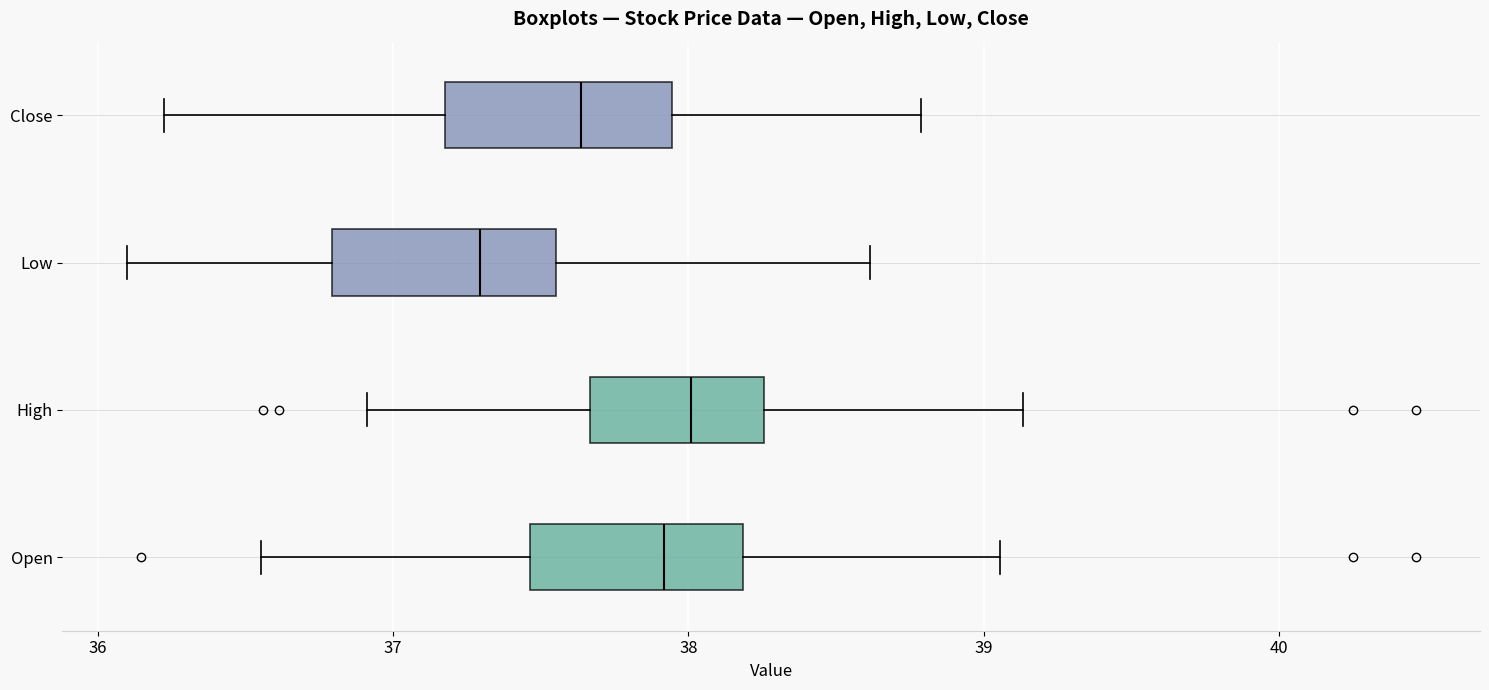

Where does the right whisker of the box for Close end on the x-axis? The values are not printed on the chart, so give them approximately, as read against the axis.

38.8